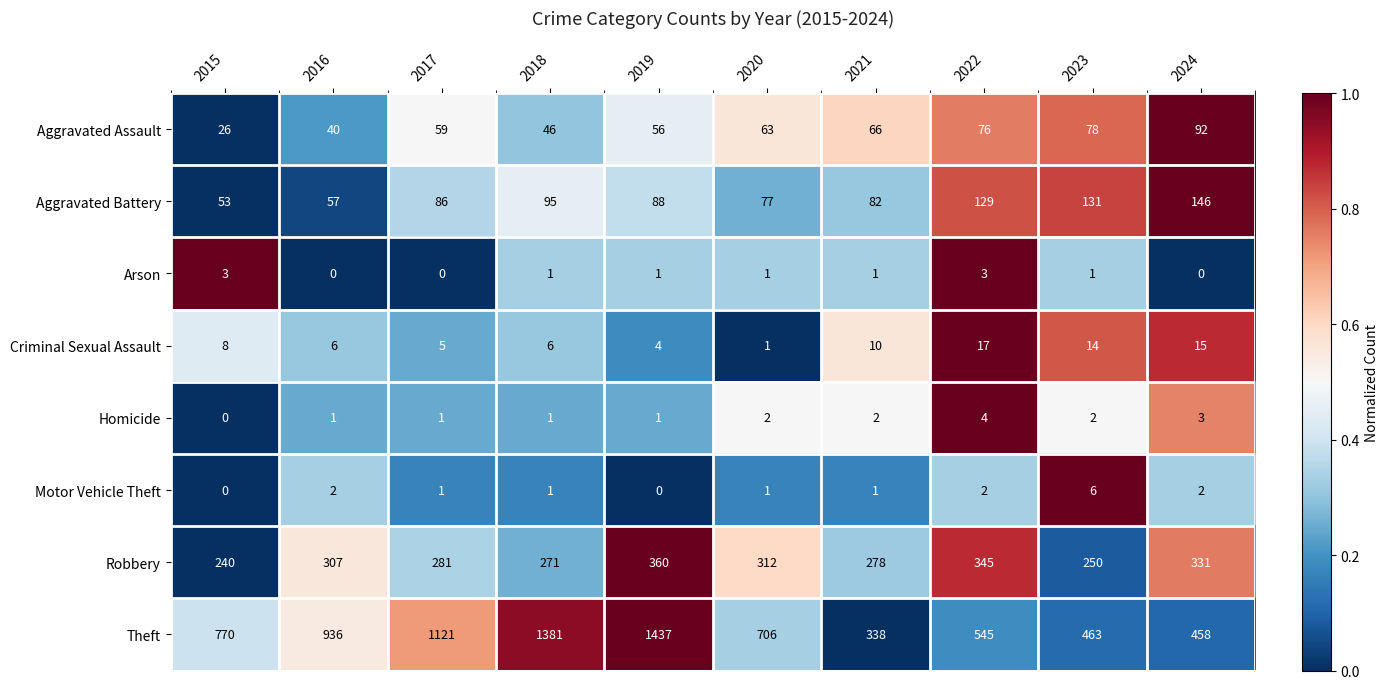

What is the total value across all series at 2020?

1163